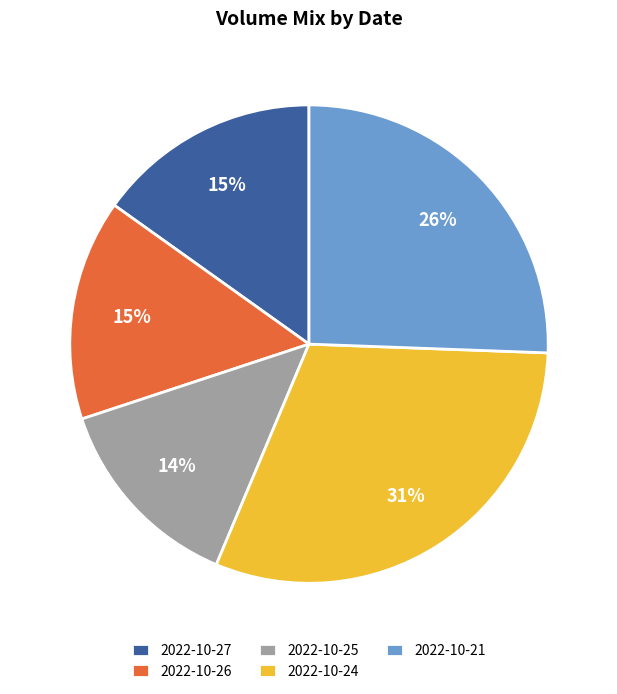

What is the smallest slice in the pie chart?

2022-10-25